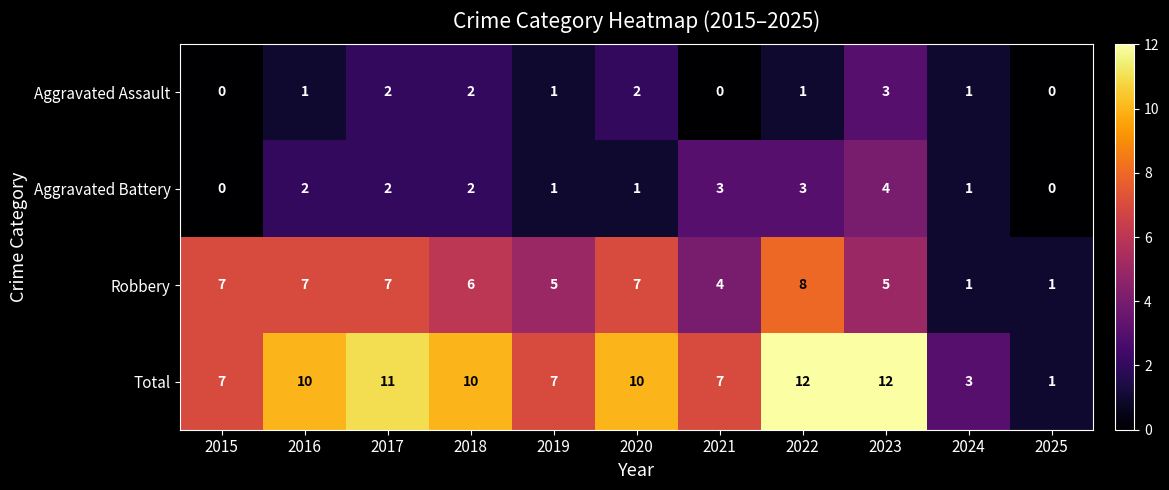

What is the difference between the maximum and second lowest values in the Aggravated Assault series?

3